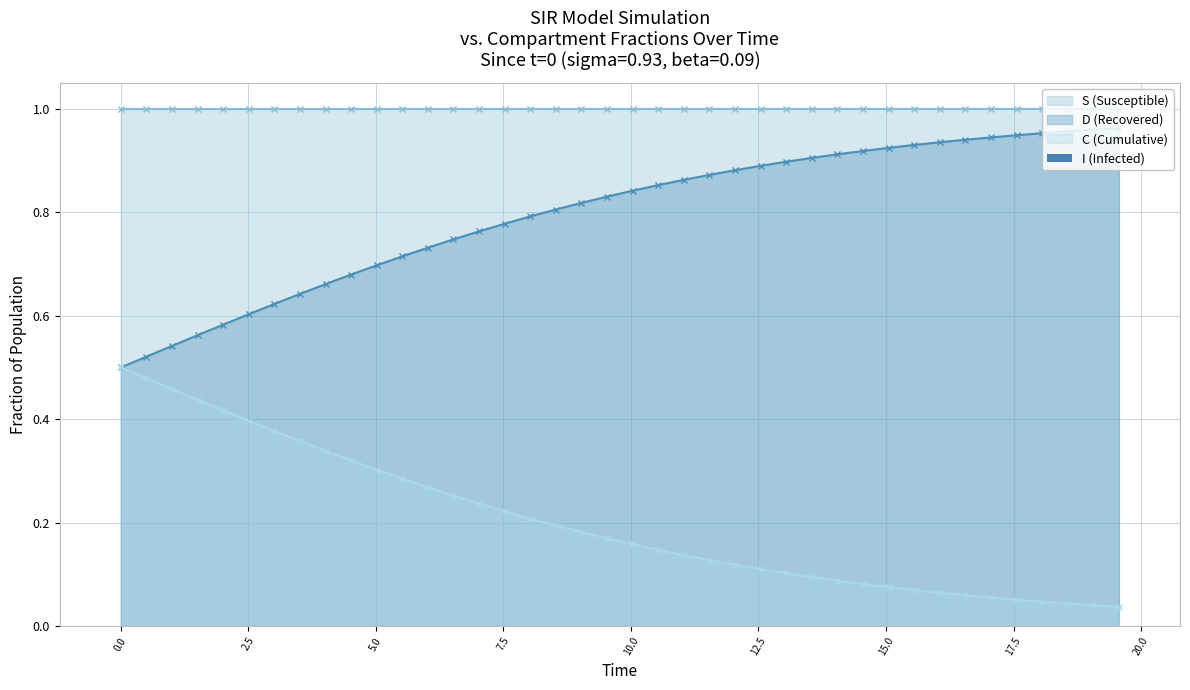

True or false: the data shows 0.0 at 14.

False